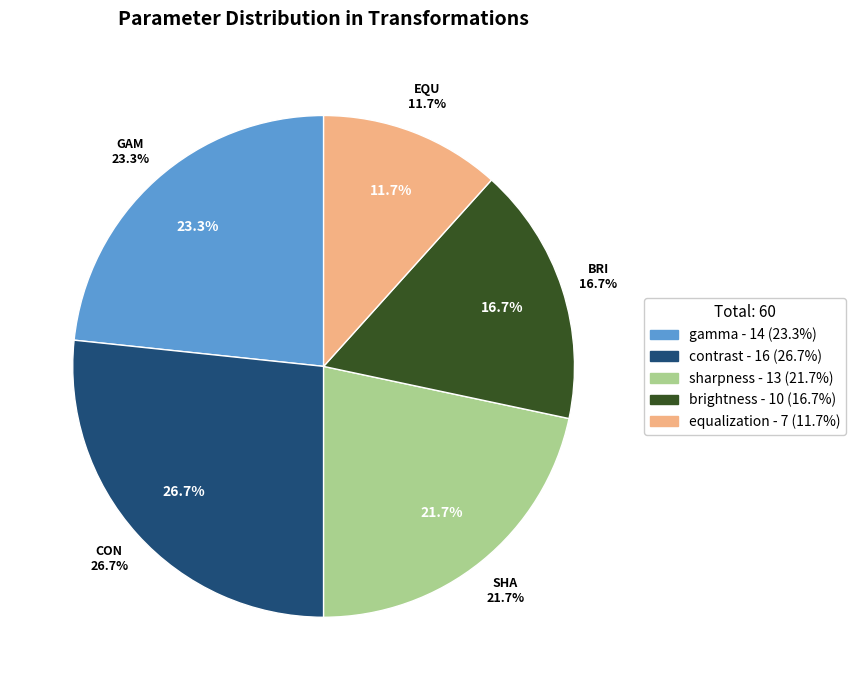

To the nearest percent, what is the combined percentage of sharpness and gamma?

45%